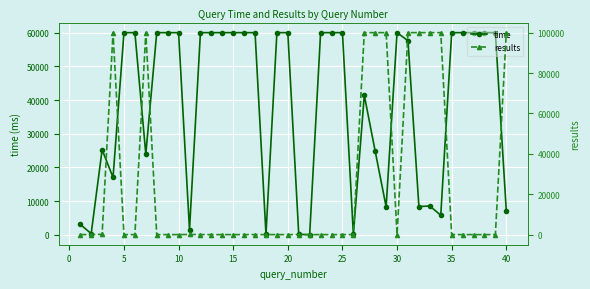

Rank the series by their maximum value, from lowest to highest.

time, results